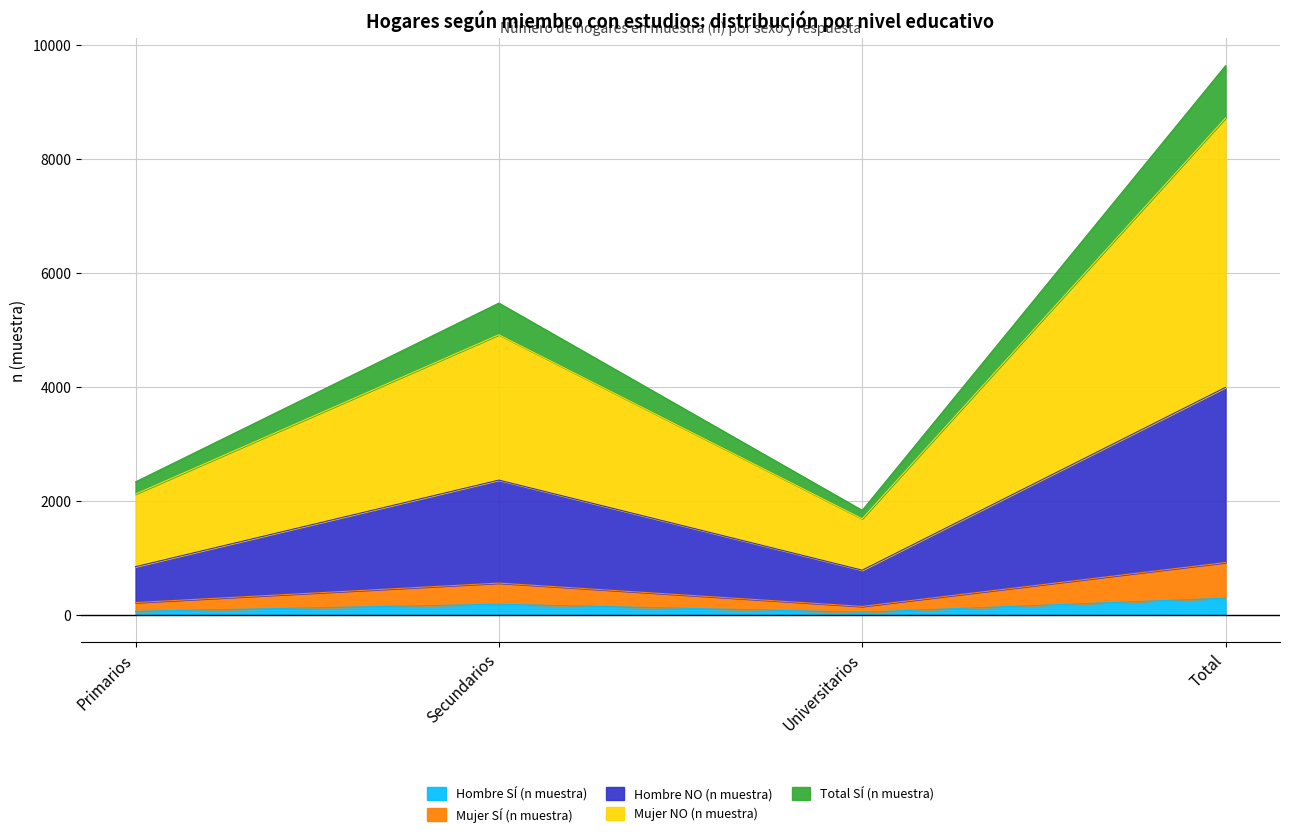

Rank the categories by Mujer SÍ (n muestra) value from highest to lowest.

Total, Secundarios, Primarios, Universitarios